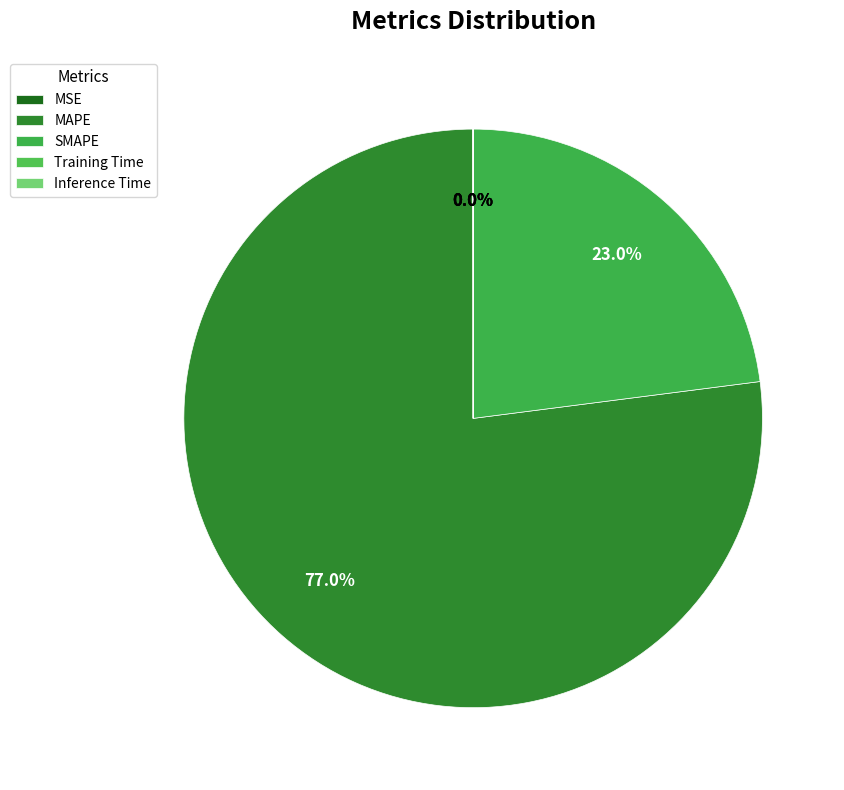

Which category accounts for the majority?

MAPE